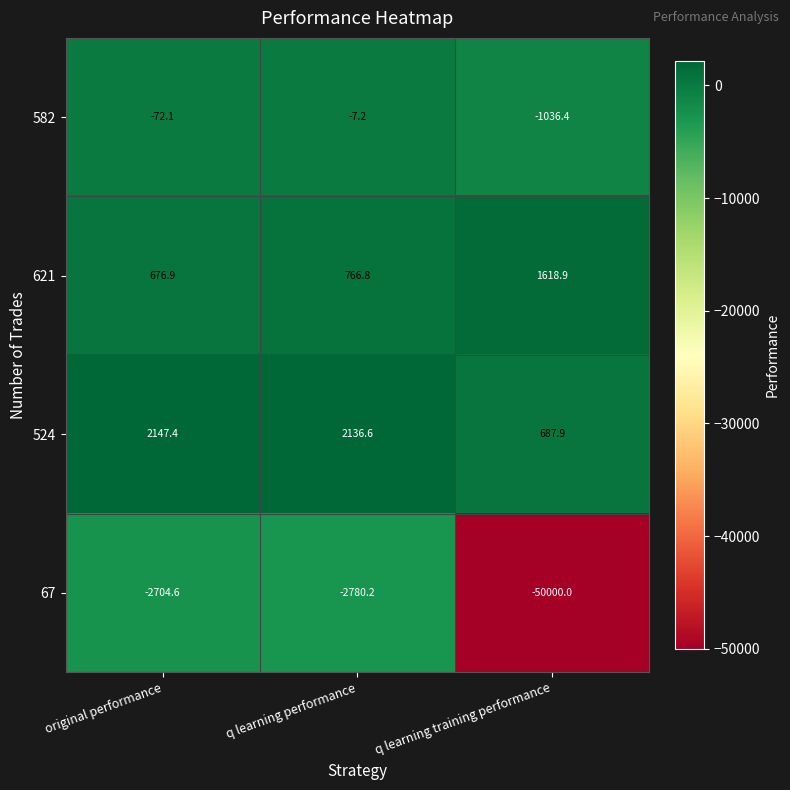

Is it true that 67 equals -50000.0 at q learning training performance?

True